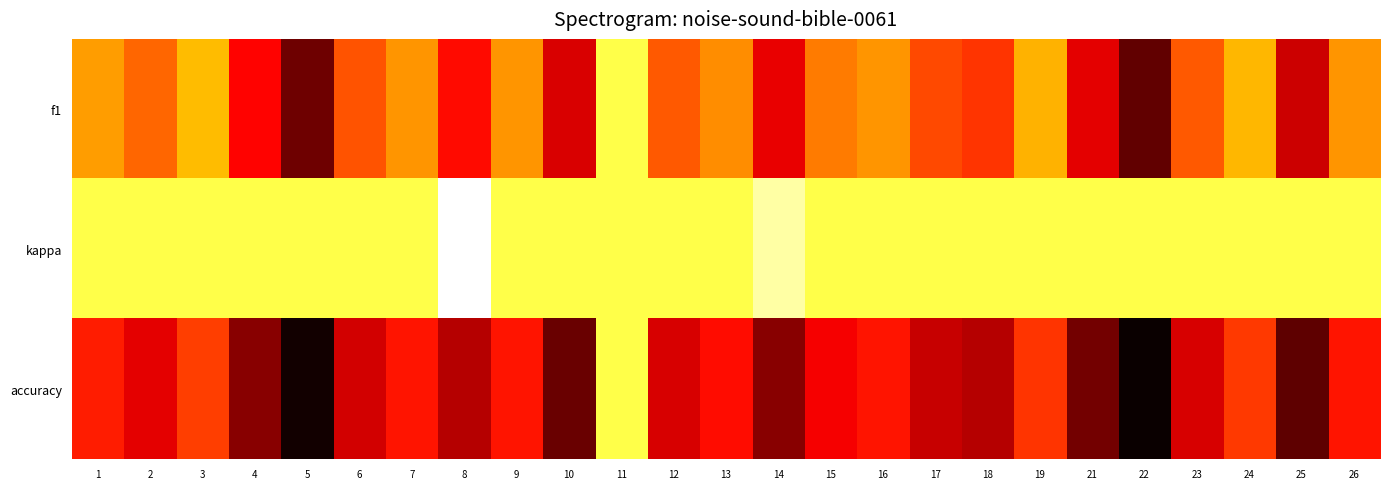

Reading left to right, transcribe all the data shown in this chart.

f1: 1=0.2	2=0.3	3=0.2	4=0.4	5=0.6	6=0.3	7=0.2	8=0.4	9=0.2	10=0.5	11=0.0	12=0.3	13=0.2	14=0.4	15=0.2	16=0.2	17=0.3	18=0.3	19=0.2	21=0.4	22=0.6	23=0.3	24=0.2	25=0.5	26=0.2
kappa: 1=0.0	2=0.0	3=0.0	4=0.0	5=0.0	6=0.0	7=0.0	8=-0.2	9=0.0	10=0.0	11=0.0	12=0.0	13=0.0	14=-0.1	15=0.0	16=0.0	17=0.0	18=0.0	19=0.0	21=0.0	22=0.0	23=0.0	24=0.0	25=0.0	26=0.0
accuracy: 1=0.4	2=0.4	3=0.3	4=0.6	5=0.7	6=0.5	7=0.4	8=0.5	9=0.4	10=0.6	11=0.0	12=0.5	13=0.4	14=0.6	15=0.4	16=0.4	17=0.5	18=0.5	19=0.3	21=0.6	22=0.7	23=0.5	24=0.3	25=0.6	26=0.4